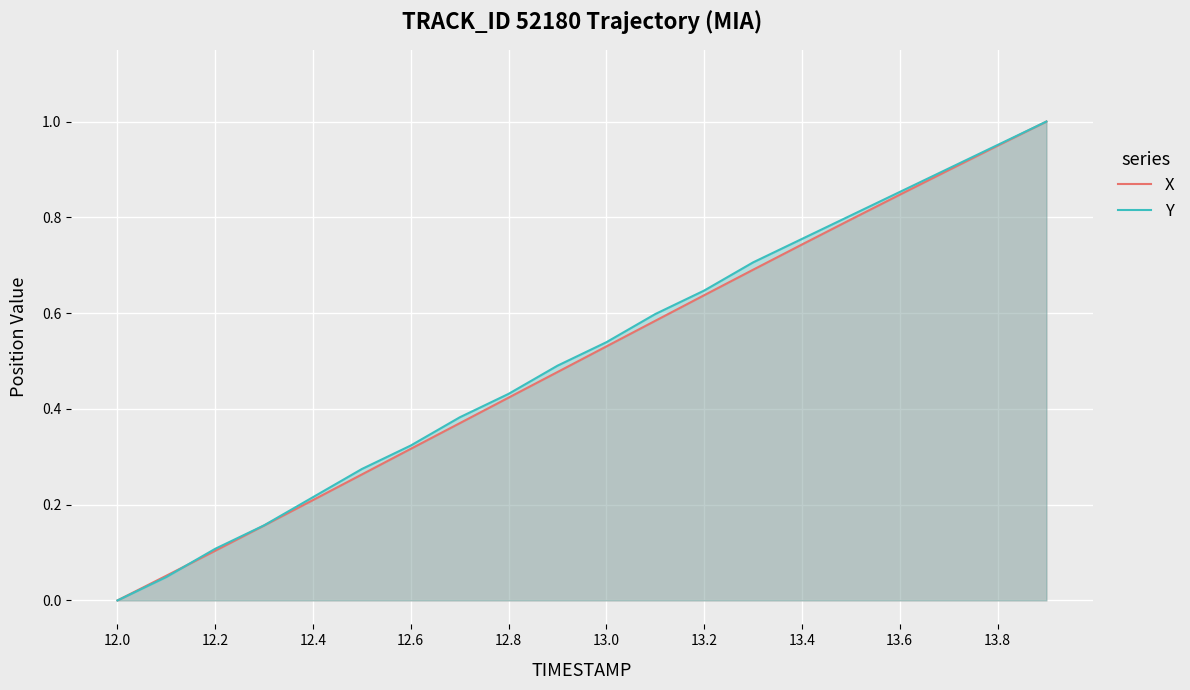

The X series shows 0.4 at 13.8. True or false?

False